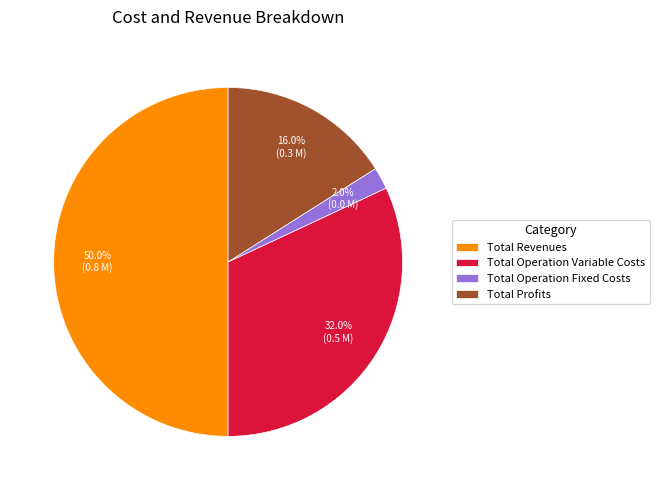

Count the number of slices in the pie.

4